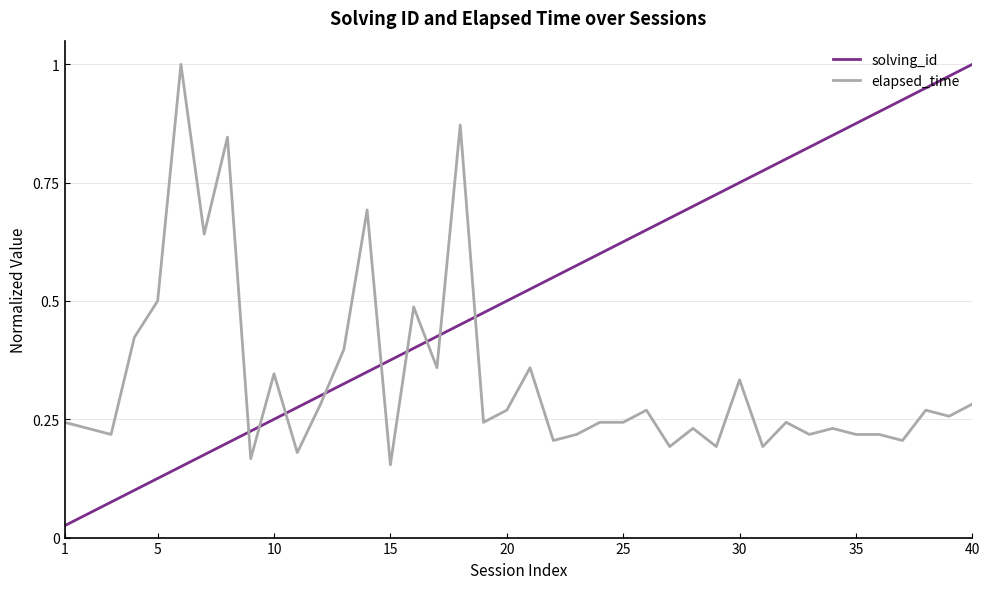

Rank the series by their average value, from lowest to highest.

elapsed_time, solving_id